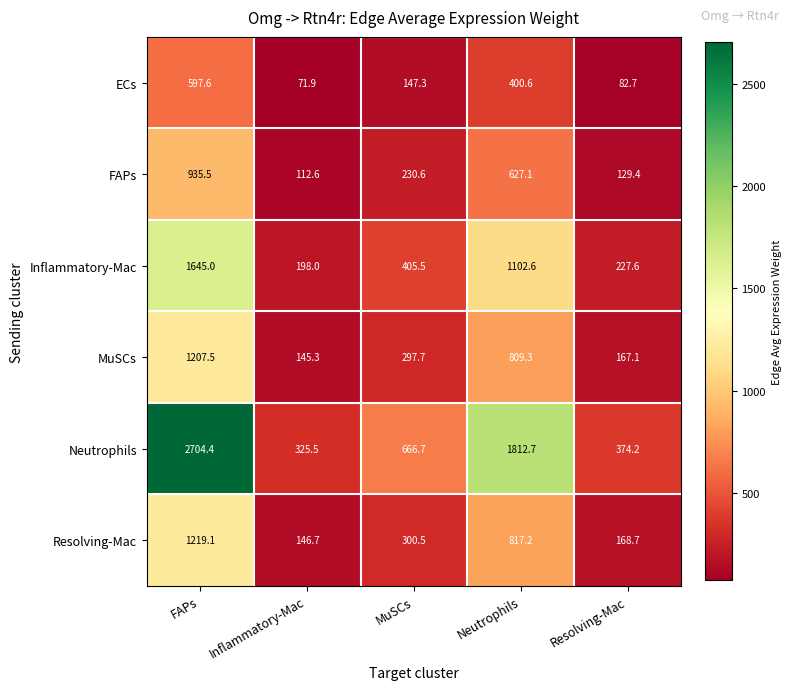

Reading left to right, what are all the values shown in this chart?

ECs: 597.6	71.9	147.3	400.6	82.7
FAPs: 935.5	112.6	230.6	627.1	129.4
Inflammatory-Mac: 1645.0	198.0	405.5	1102.6	227.6
MuSCs: 1207.5	145.3	297.7	809.3	167.1
Neutrophils: 2704.4	325.5	666.7	1812.7	374.2
Resolving-Mac: 1219.1	146.7	300.5	817.2	168.7